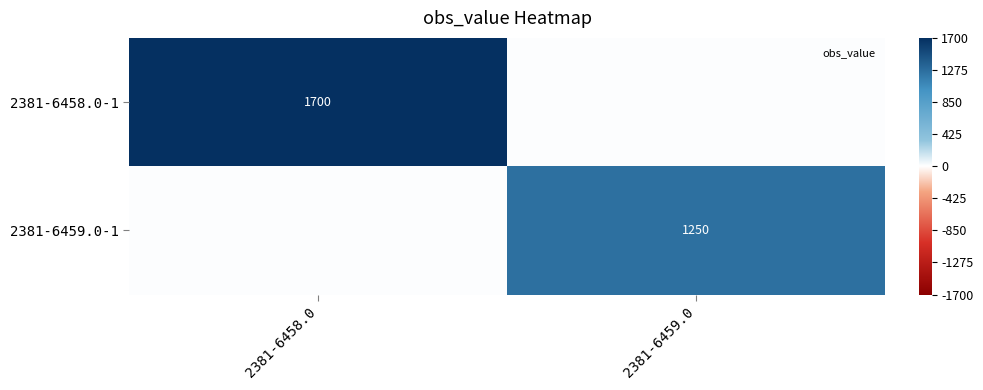

What is the spread (max minus min) of values at 2381-6459.0?

1250